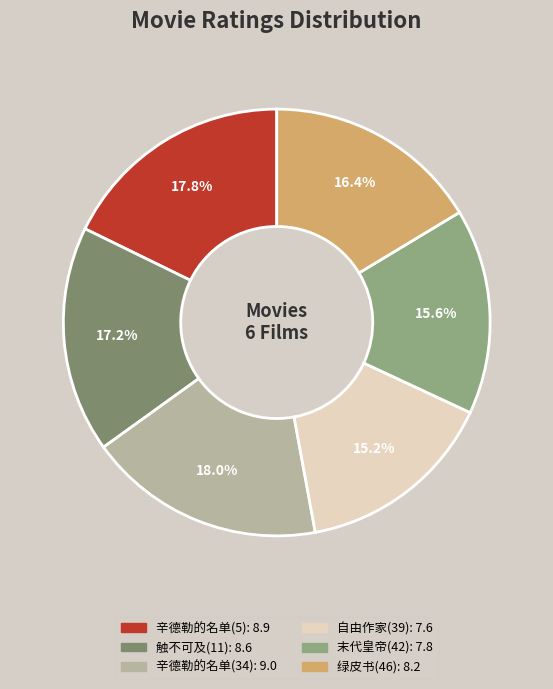

To the nearest percent, what is the average slice percentage?

17%